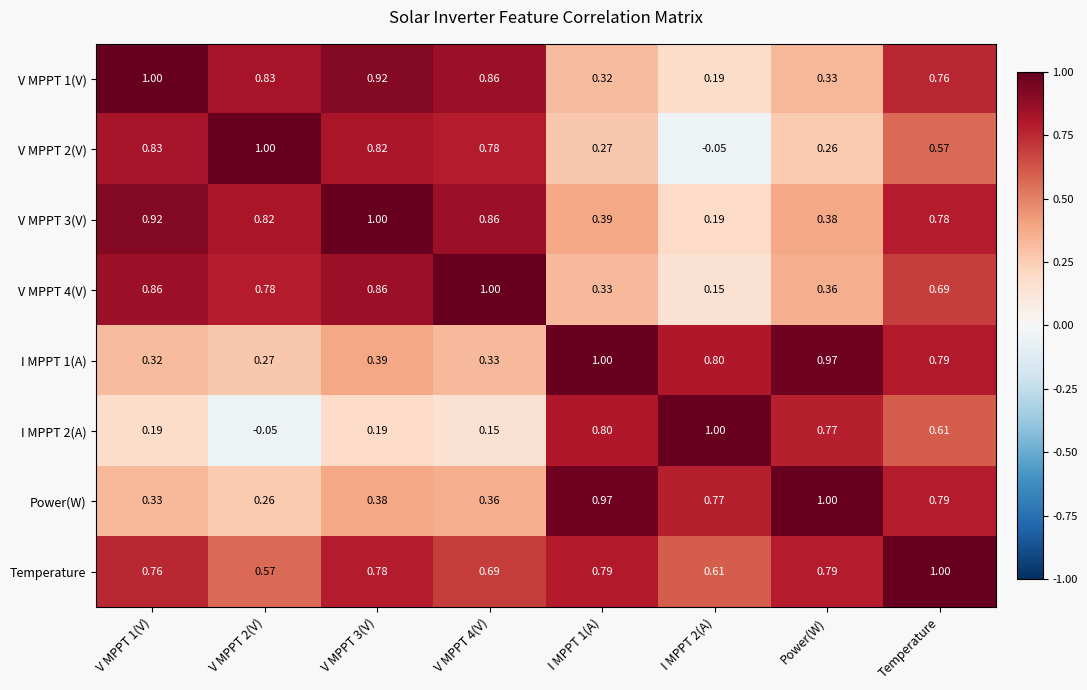

At which category is the sum across all series the highest?

Temperature